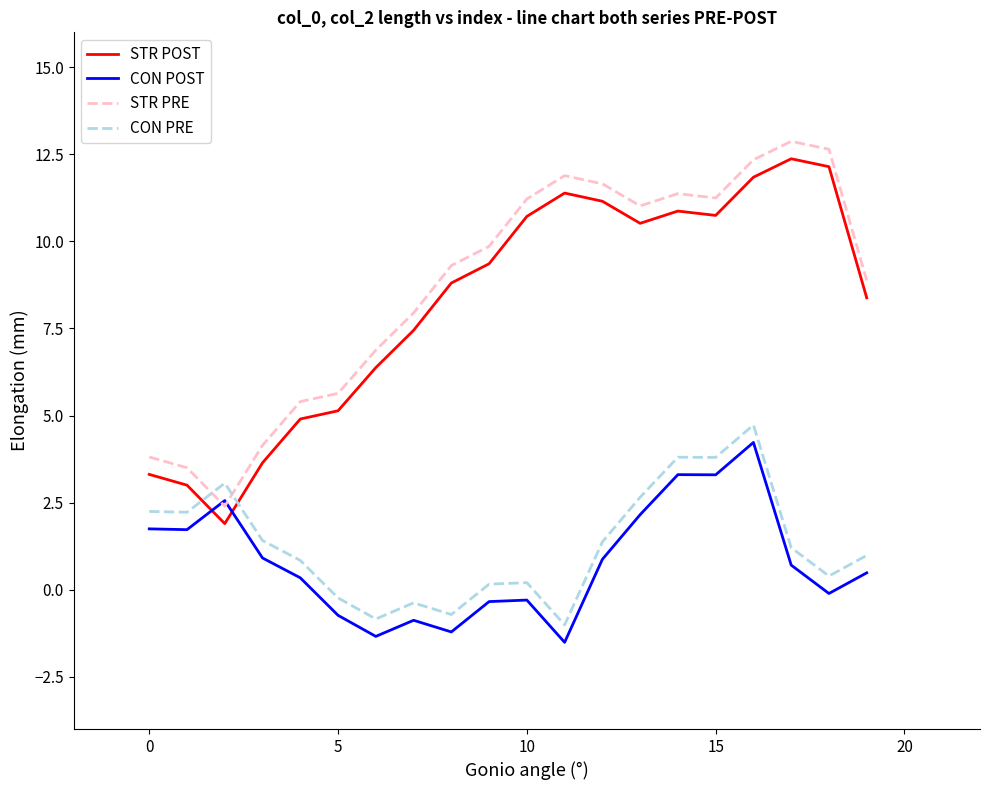

How many intersections are there between STR POST and CON PRE?

2